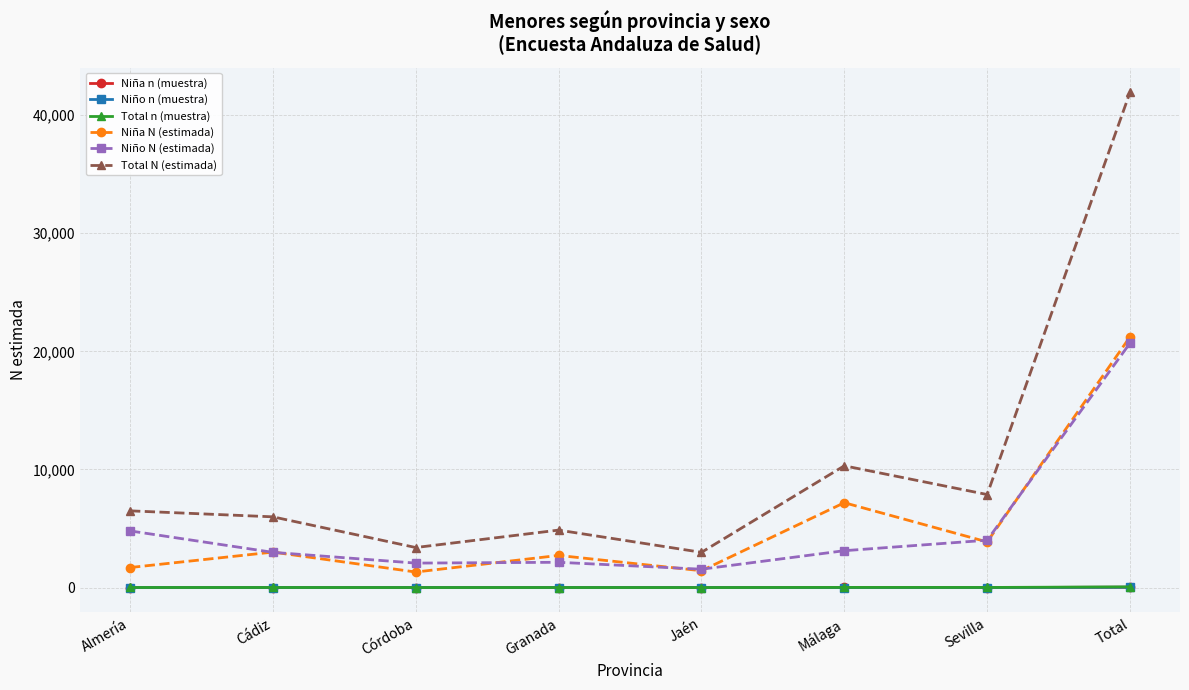

At how many categories does at least one series exceed 26799?

1